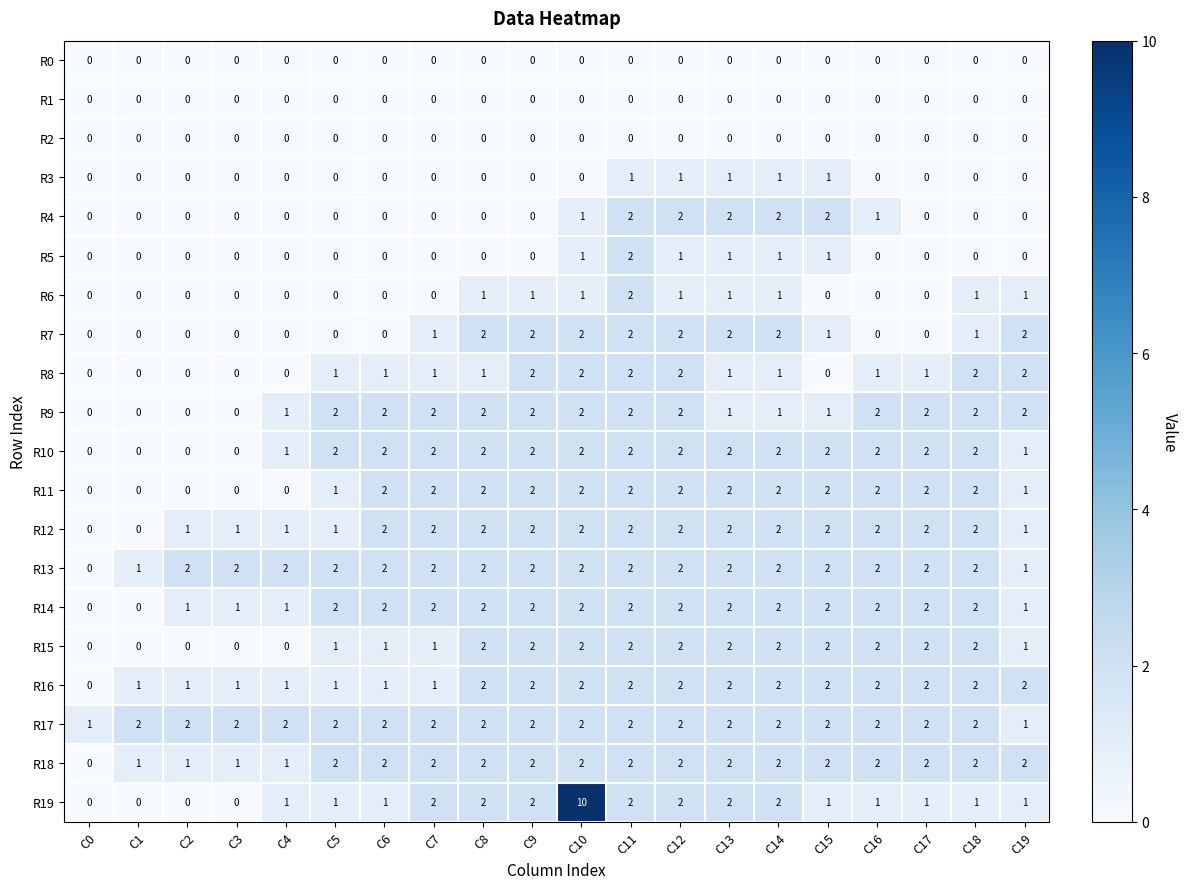

Is the value of R3 at C19 greater than the value of R13 at C8?

No